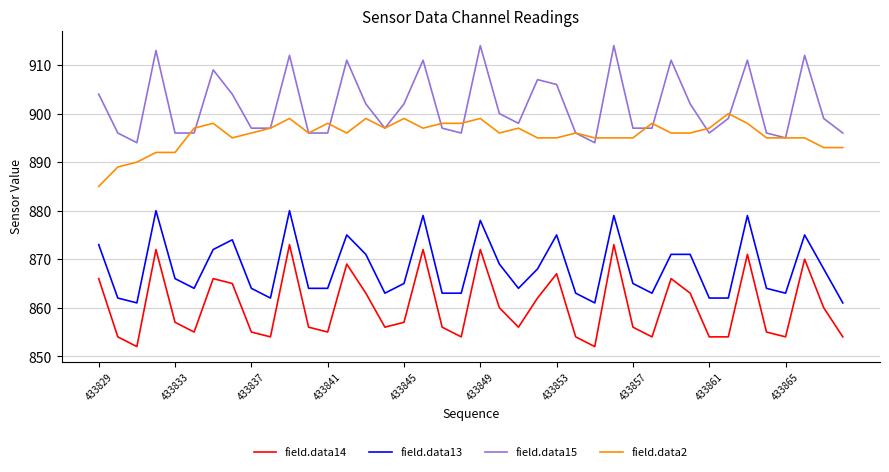

What is the smallest value displayed?

852